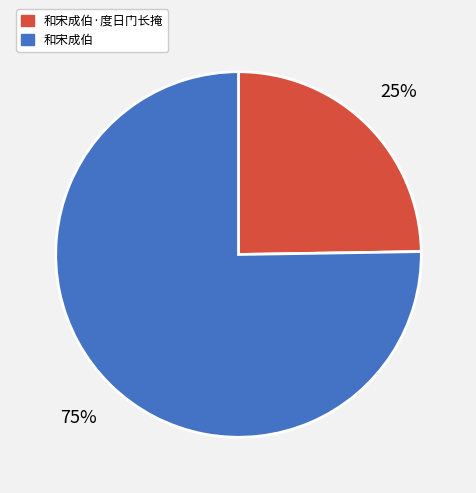

Combined, do 和宋成伯·度日门长掩 and 和宋成伯 account for over 50%?

Yes